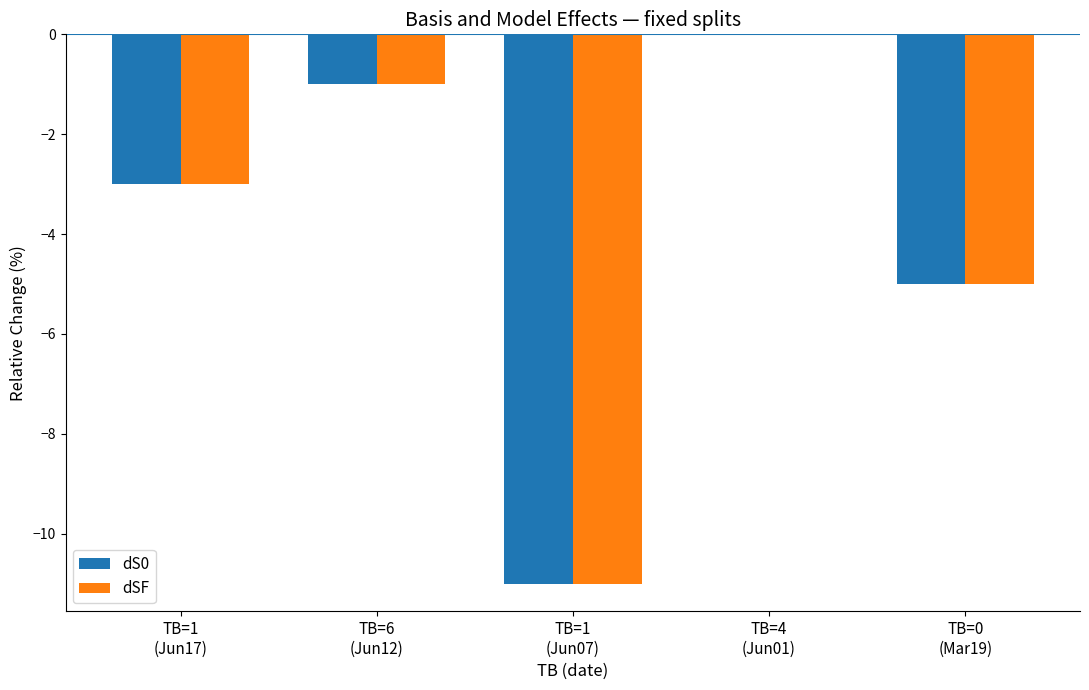

Is it true that dS0 equals 0 at TB=4
(Jun01)?

True